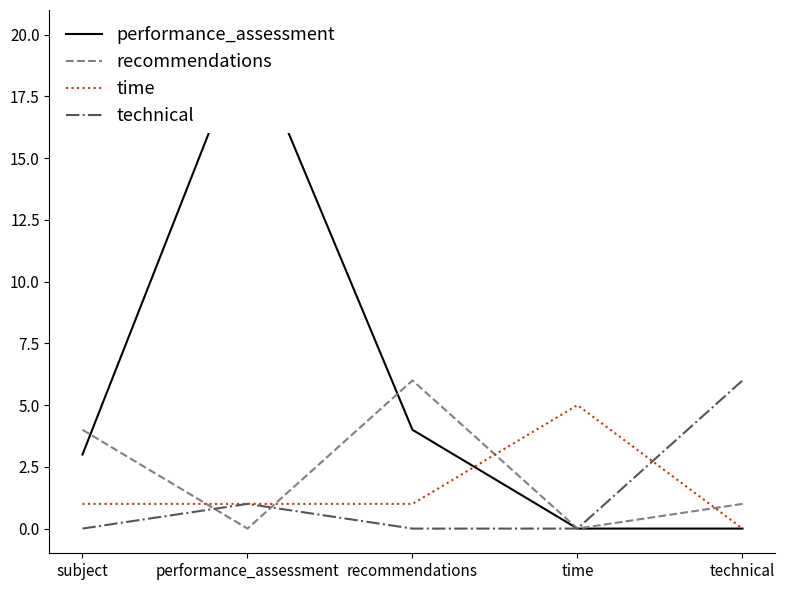

Which category has the highest value across all series?

performance_assessment